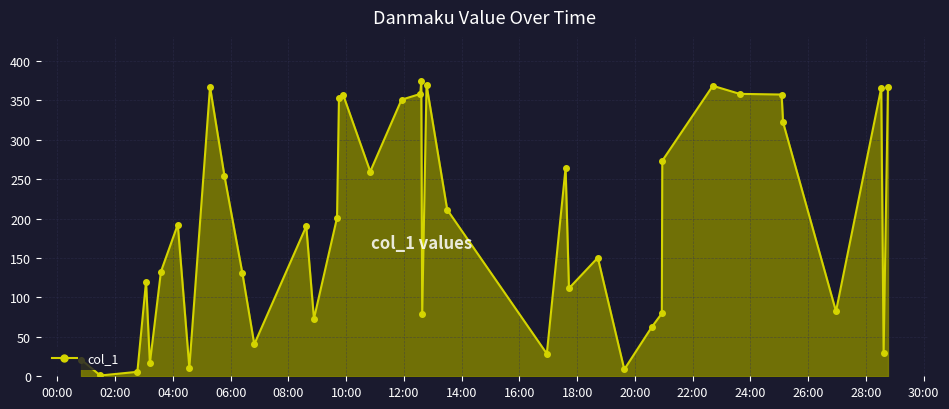

What is the value of the 14th point from the left?

72.9